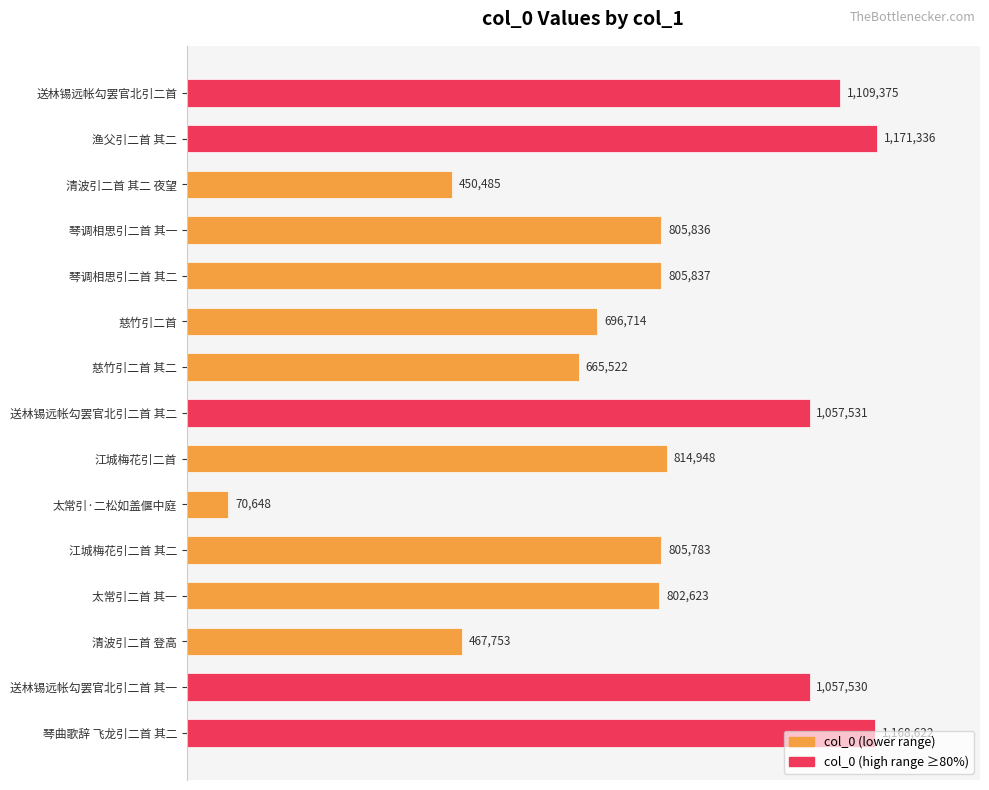

Does the chart contain any negative values?

No